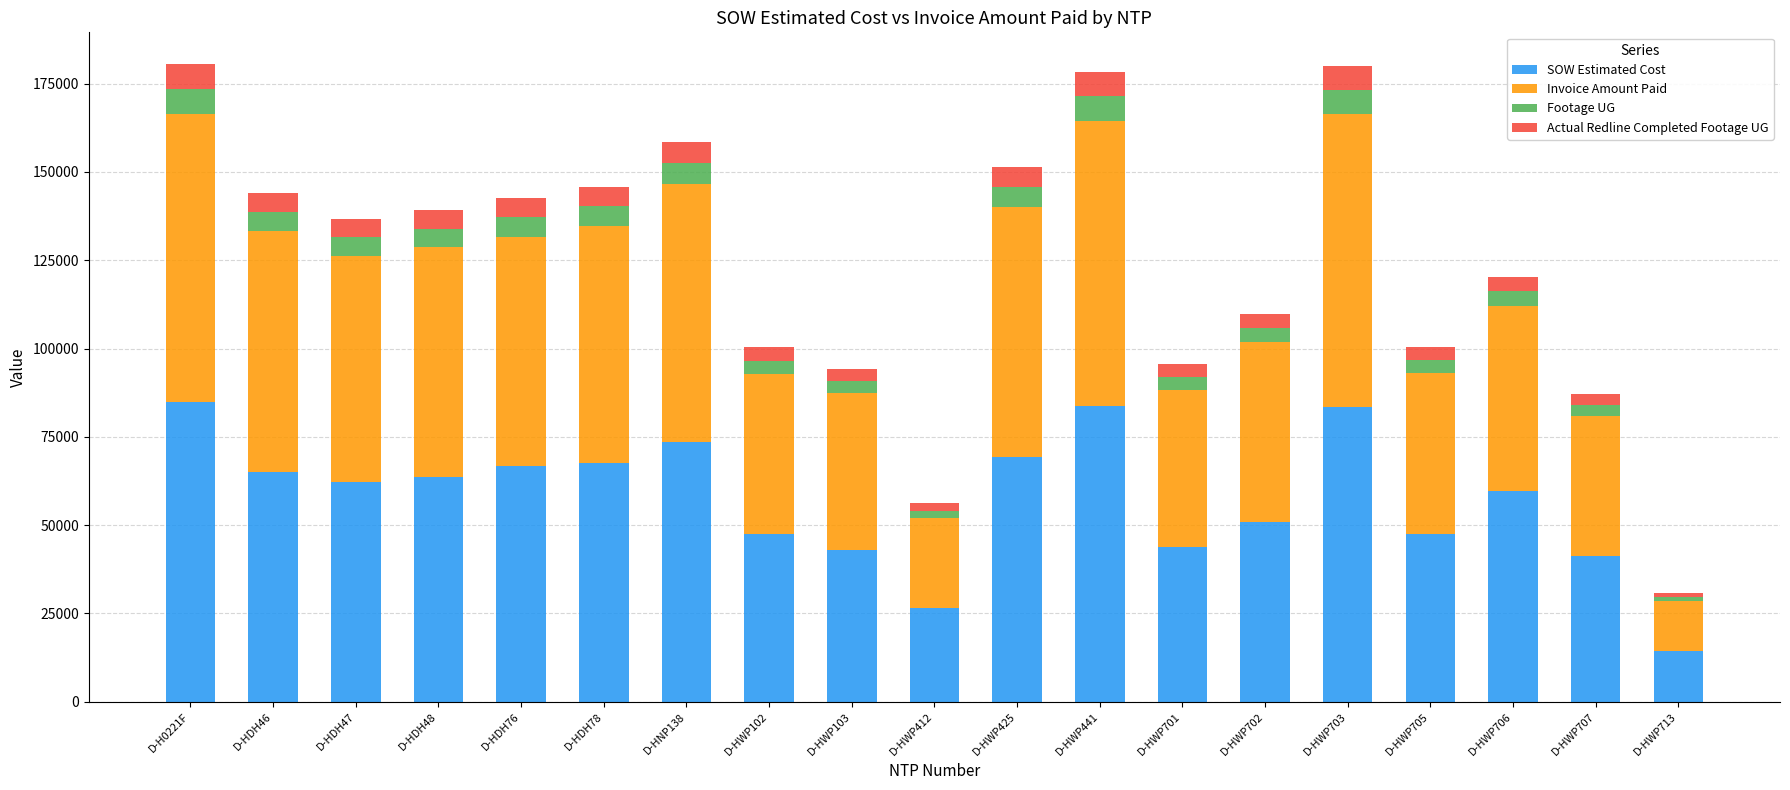

Does the chart contain stacked bars?

Yes